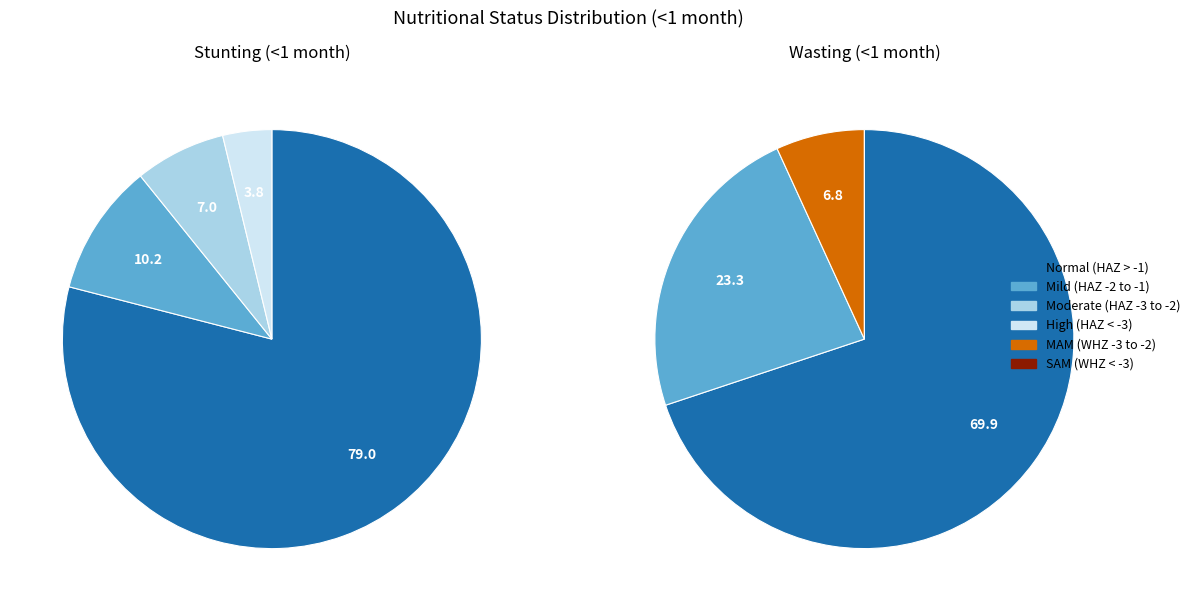

Does 3 represent more than half of the total?

No